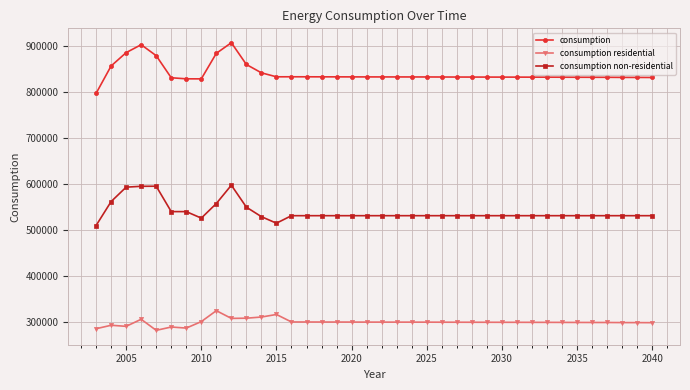

What is the sum of all consumption values?

31915096